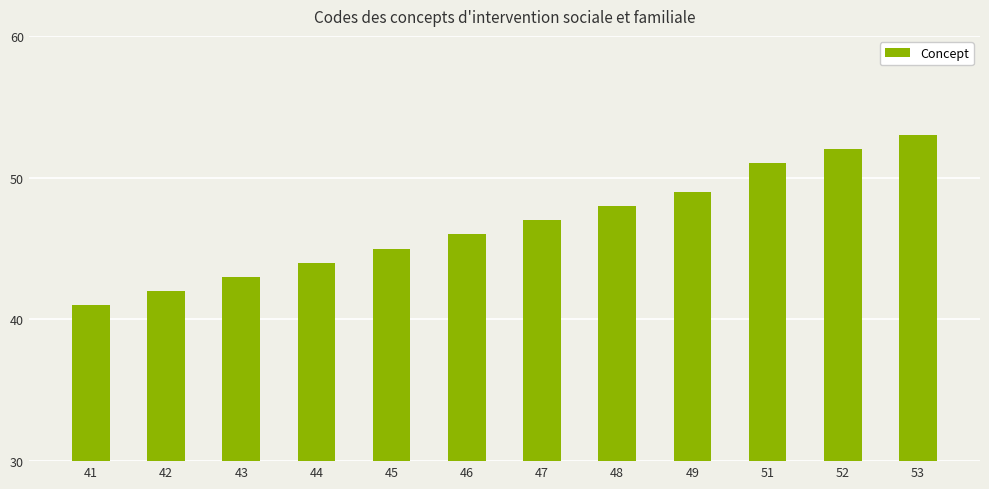

True or false: the data shows 70 at 45.

False